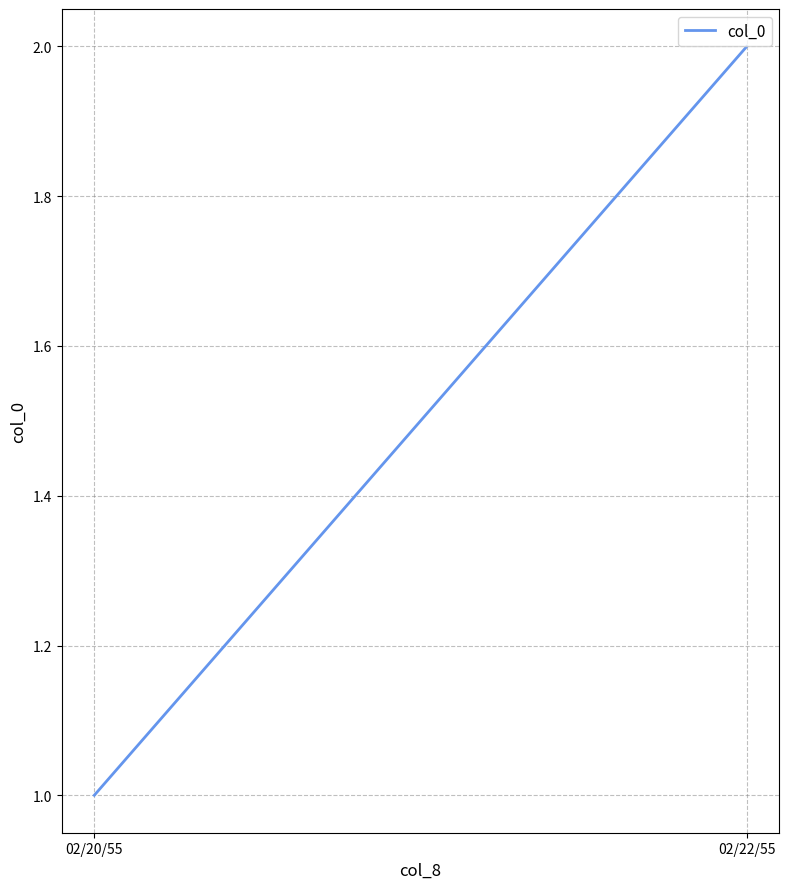

What is the average value?

2